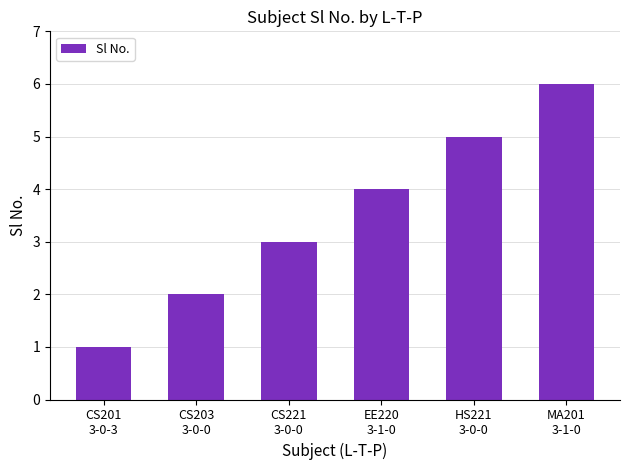

What is the value of the 4th bar from the left?

4